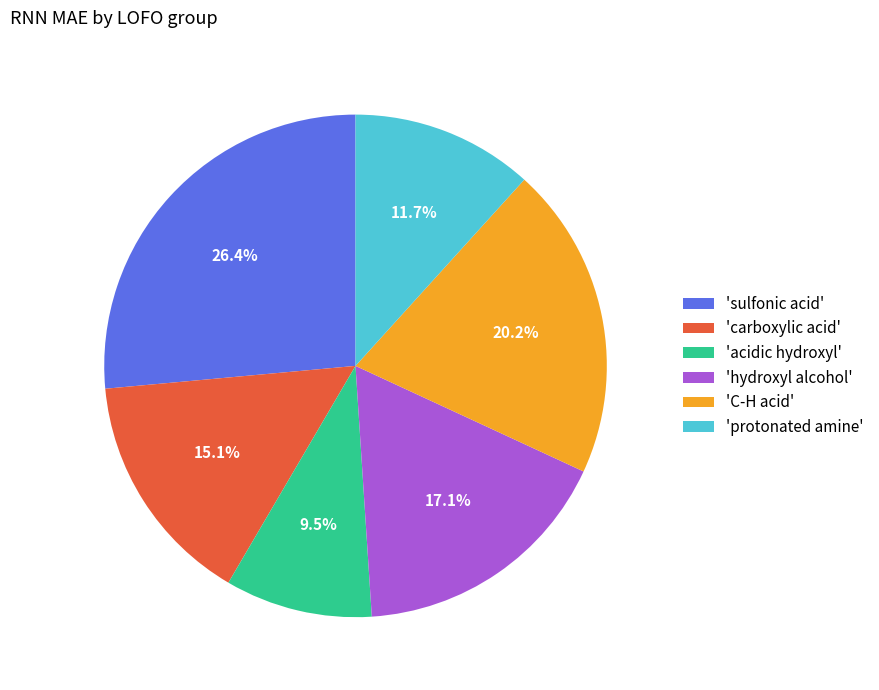

Is there any slice that represents more than half of the pie?

No